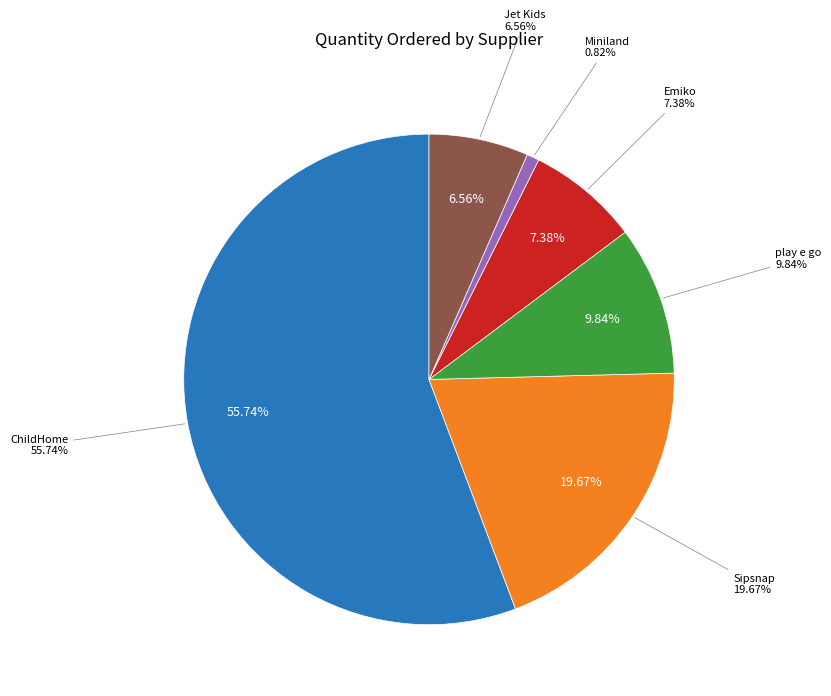

Which category has the biggest portion of the pie?

ChildHome